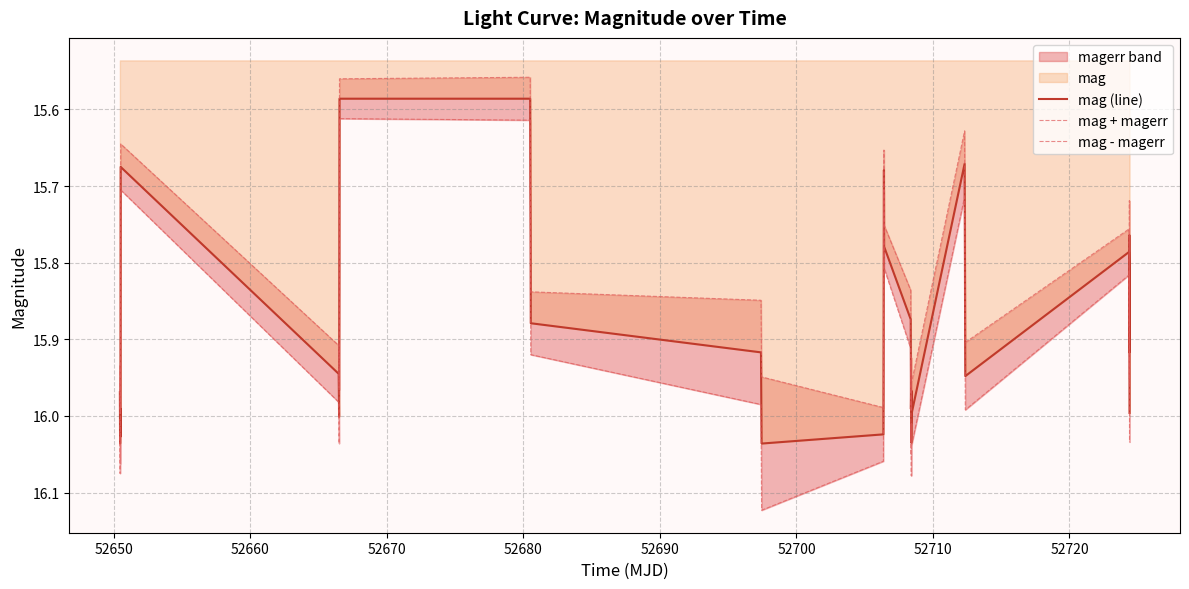

List the series in order of their overall mean, lowest first.

mag - magerr, mag (line), mag + magerr